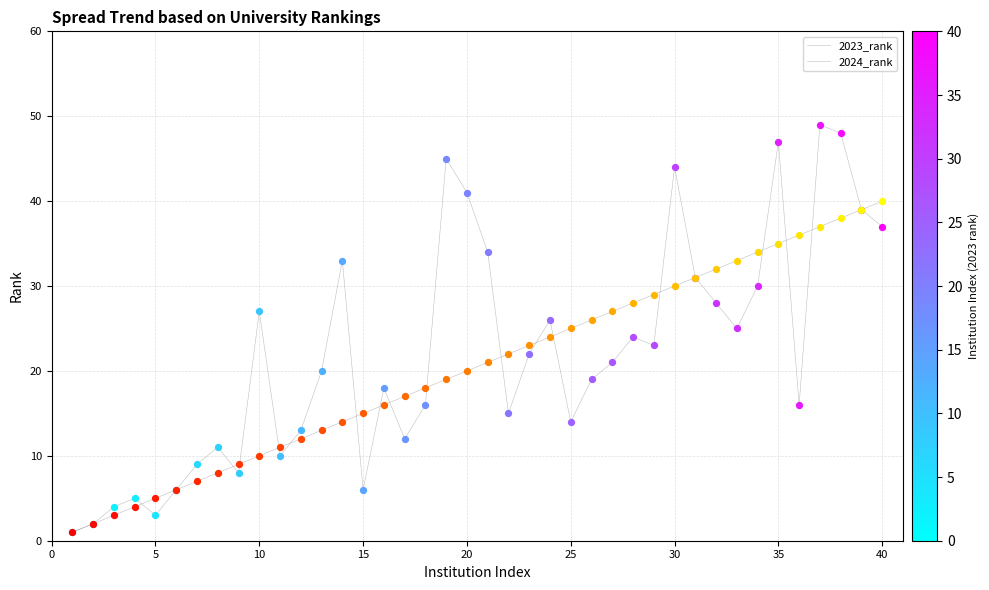

How many lines are shown in the chart?

2